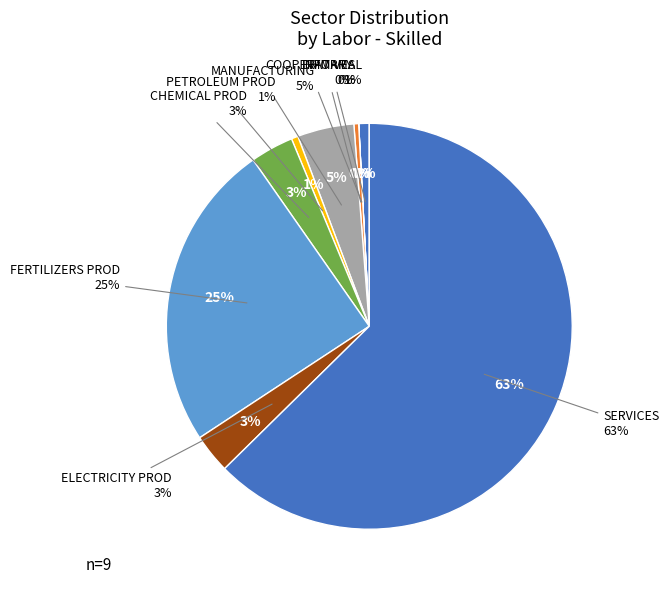

Rank the categories by value from highest to lowest.

SERVICES, FERTILIZERS PROD, MANUFACTURING, CHEMICAL PROD, ELECTRICITY PROD, INFORMAL, PETROLEUM PROD, PRIMARY, COOPERATIVES, COFFEE ESTATE